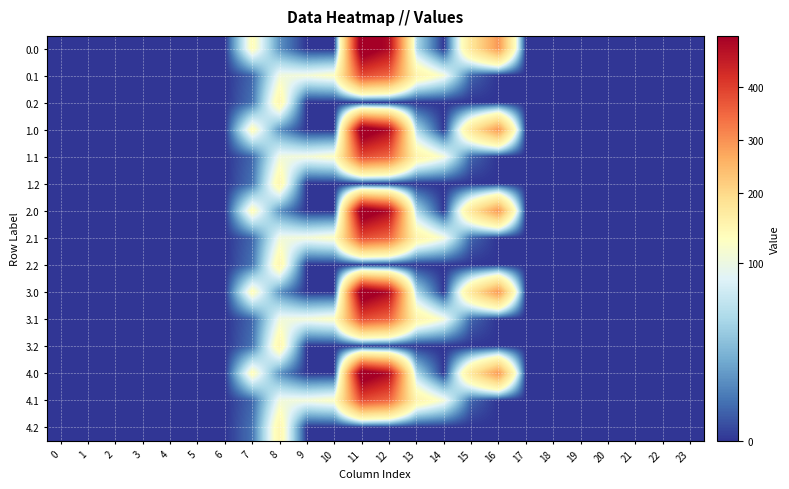

Reading left to right, list all the values displayed in this chart.

0.0: 0=0.0	1=0.0	2=0.0	3=0.0	4=0.0	5=0.0	6=0.0	7=120.6	8=35.0	9=0.0	10=0.0	11=544.3	12=477.2	13=70.2	14=0.3	15=172.8	16=294.5	17=0.0	18=0.0	19=0.0	20=0.0	21=0.0	22=0.0	23=0.0
0.1: 0=0.0	1=0.0	2=0.0	3=0.0	4=0.0	5=0.0	6=0.0	7=17.7	8=102.3	9=104.8	10=114.0	11=384.7	12=350.8	13=141.2	14=105.5	15=17.3	16=0.0	17=0.0	18=0.0	19=0.0	20=0.0	21=0.0	22=0.0	23=0.0
0.2: 0=0.0	1=0.0	2=0.0	3=0.0	4=0.0	5=0.0	6=0.0	7=22.3	8=134.2	9=0.0	10=0.0	11=0.0	12=0.0	13=0.0	14=0.0	15=0.0	16=0.0	17=0.0	18=0.0	19=0.0	20=0.0	21=0.0	22=0.0	23=0.0
1.0: 0=0.0	1=0.0	2=0.0	3=0.0	4=0.0	5=0.0	6=0.0	7=120.6	8=35.0	9=0.0	10=0.0	11=544.3	12=477.2	13=70.2	14=0.3	15=172.8	16=294.5	17=0.0	18=0.0	19=0.0	20=0.0	21=0.0	22=0.0	23=0.0
1.1: 0=0.0	1=0.0	2=0.0	3=0.0	4=0.0	5=0.0	6=0.0	7=17.7	8=102.3	9=104.8	10=114.0	11=384.7	12=350.8	13=141.2	14=105.5	15=17.3	16=0.0	17=0.0	18=0.0	19=0.0	20=0.0	21=0.0	22=0.0	23=0.0
1.2: 0=0.0	1=0.0	2=0.0	3=0.0	4=0.0	5=0.0	6=0.0	7=22.3	8=134.2	9=0.0	10=0.0	11=0.0	12=0.0	13=0.0	14=0.0	15=0.0	16=0.0	17=0.0	18=0.0	19=0.0	20=0.0	21=0.0	22=0.0	23=0.0
2.0: 0=0.0	1=0.0	2=0.0	3=0.0	4=0.0	5=0.0	6=0.0	7=120.6	8=35.0	9=0.0	10=0.0	11=544.3	12=477.2	13=70.2	14=0.3	15=172.8	16=294.5	17=0.0	18=0.0	19=0.0	20=0.0	21=0.0	22=0.0	23=0.0
2.1: 0=0.0	1=0.0	2=0.0	3=0.0	4=0.0	5=0.0	6=0.0	7=17.7	8=102.3	9=104.8	10=114.0	11=384.7	12=350.8	13=141.2	14=105.5	15=17.3	16=0.0	17=0.0	18=0.0	19=0.0	20=0.0	21=0.0	22=0.0	23=0.0
2.2: 0=0.0	1=0.0	2=0.0	3=0.0	4=0.0	5=0.0	6=0.0	7=22.3	8=134.2	9=0.0	10=0.0	11=0.0	12=0.0	13=0.0	14=0.0	15=0.0	16=0.0	17=0.0	18=0.0	19=0.0	20=0.0	21=0.0	22=0.0	23=0.0
3.0: 0=0.0	1=0.0	2=0.0	3=0.0	4=0.0	5=0.0	6=0.0	7=120.6	8=35.0	9=0.0	10=0.0	11=544.3	12=477.2	13=70.2	14=0.3	15=172.8	16=294.5	17=0.0	18=0.0	19=0.0	20=0.0	21=0.0	22=0.0	23=0.0
3.1: 0=0.0	1=0.0	2=0.0	3=0.0	4=0.0	5=0.0	6=0.0	7=17.7	8=102.3	9=104.8	10=114.0	11=384.7	12=350.8	13=141.2	14=105.5	15=17.3	16=0.0	17=0.0	18=0.0	19=0.0	20=0.0	21=0.0	22=0.0	23=0.0
3.2: 0=0.0	1=0.0	2=0.0	3=0.0	4=0.0	5=0.0	6=0.0	7=22.3	8=134.2	9=0.0	10=0.0	11=0.0	12=0.0	13=0.0	14=0.0	15=0.0	16=0.0	17=0.0	18=0.0	19=0.0	20=0.0	21=0.0	22=0.0	23=0.0
4.0: 0=0.0	1=0.0	2=0.0	3=0.0	4=0.0	5=0.0	6=0.0	7=120.6	8=35.0	9=0.0	10=0.0	11=544.3	12=477.2	13=70.2	14=0.3	15=172.8	16=294.5	17=0.0	18=0.0	19=0.0	20=0.0	21=0.0	22=0.0	23=0.0
4.1: 0=0.0	1=0.0	2=0.0	3=0.0	4=0.0	5=0.0	6=0.0	7=17.7	8=102.3	9=104.8	10=114.0	11=384.7	12=350.8	13=141.2	14=105.5	15=17.3	16=0.0	17=0.0	18=0.0	19=0.0	20=0.0	21=0.0	22=0.0	23=0.0
4.2: 0=0.0	1=0.0	2=0.0	3=0.0	4=0.0	5=0.0	6=0.0	7=22.3	8=134.2	9=0.0	10=0.0	11=0.0	12=0.0	13=0.0	14=0.0	15=0.0	16=0.0	17=0.0	18=0.0	19=0.0	20=0.0	21=0.0	22=0.0	23=0.0